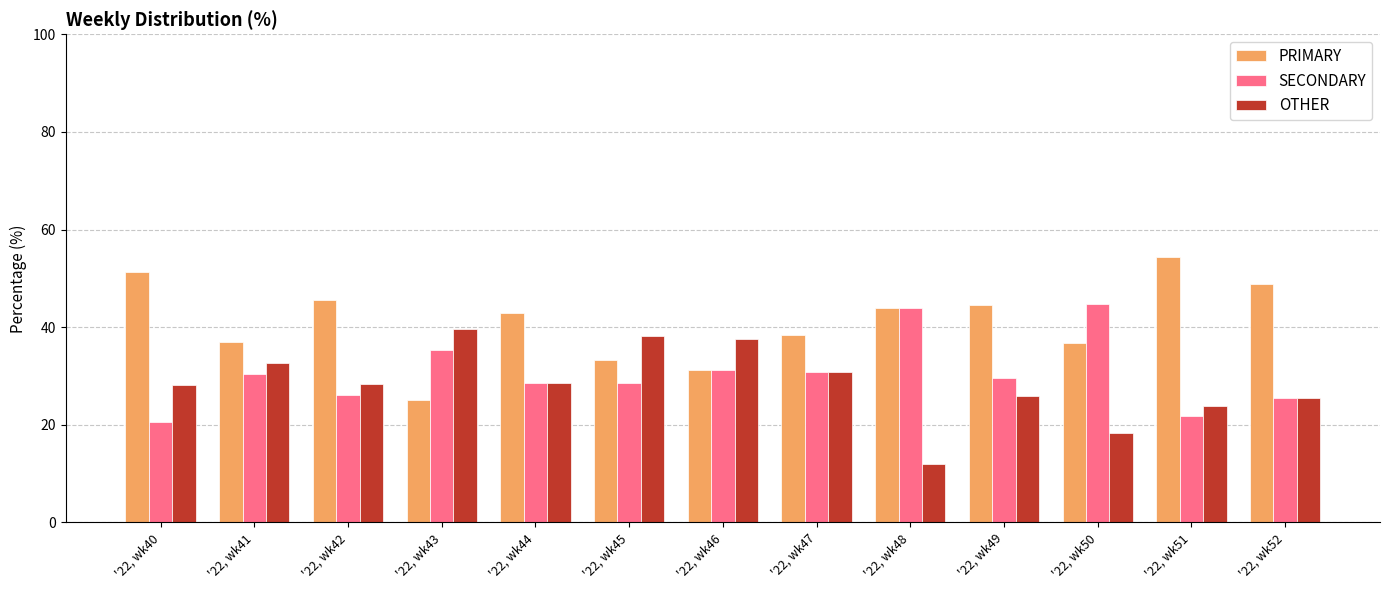

List the labels in order of PRIMARY value, smallest first.

'22, wk43, '22, wk46, '22, wk45, '22, wk50, '22, wk41, '22, wk47, '22, wk44, '22, wk48, '22, wk49, '22, wk42, '22, wk52, '22, wk40, '22, wk51